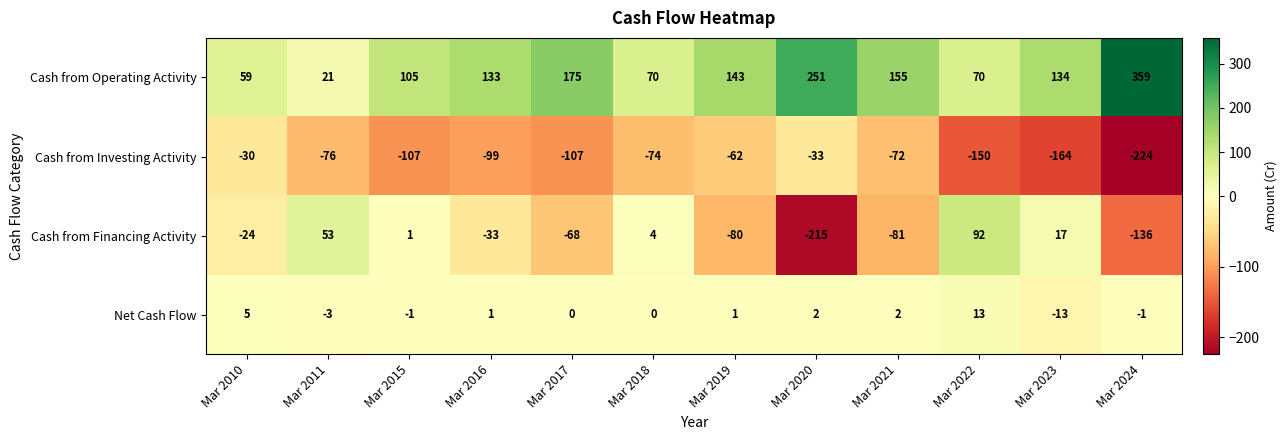

What is the total value across all series at Mar 2024?

-2